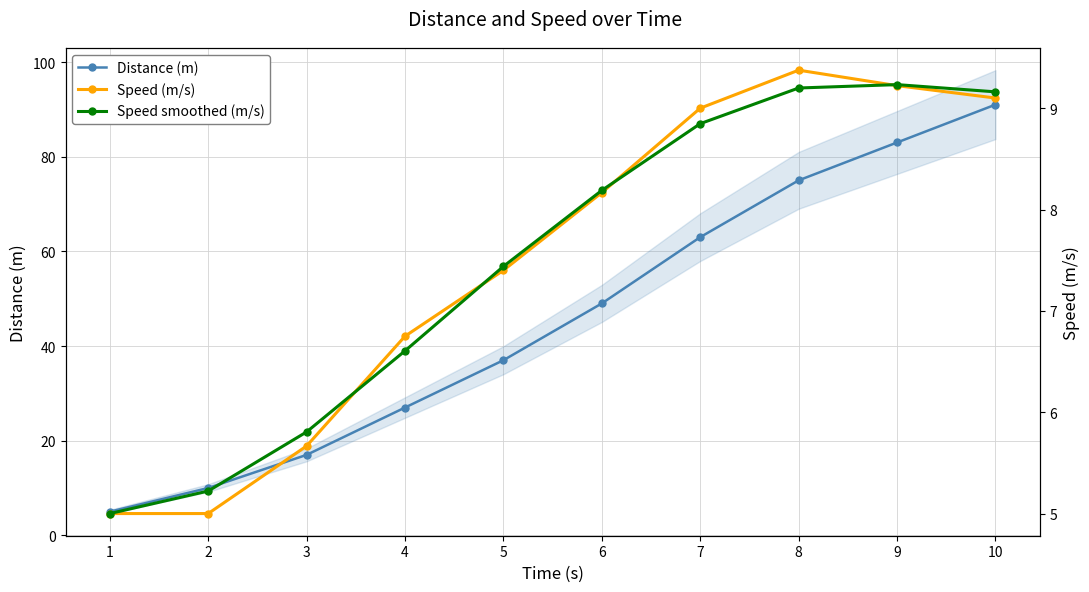

What is the average value of the Speed (m/s) series?

7.5